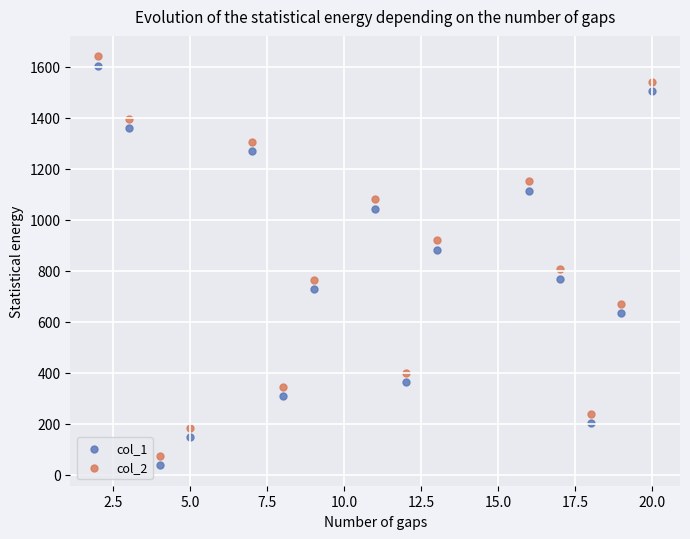

What are all the series names shown in the legend?

col_1, col_2